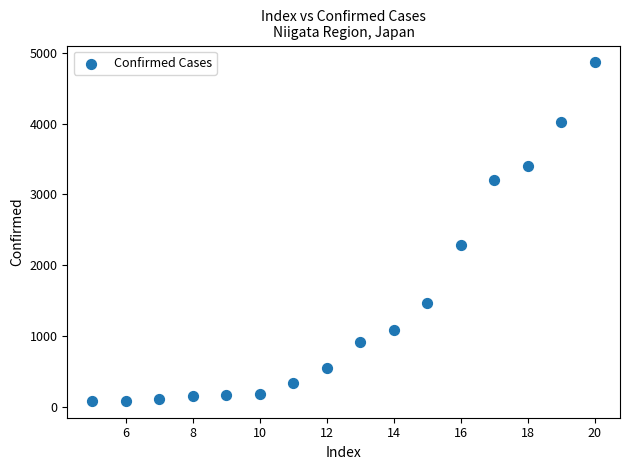

What Y value in the scatter plot is closest to 2474?

2288